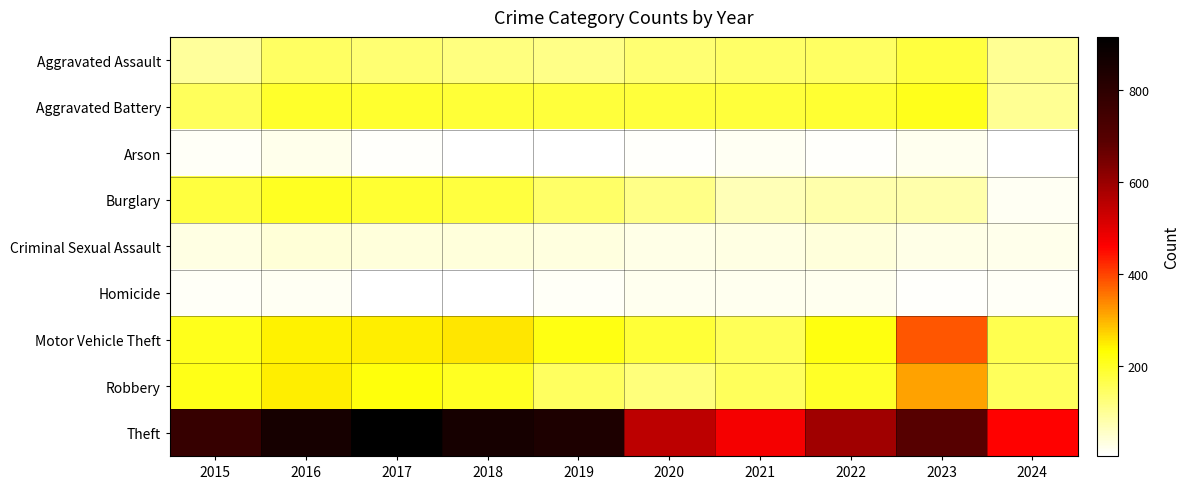

Which label corresponds to the smallest value in the chart?

2024